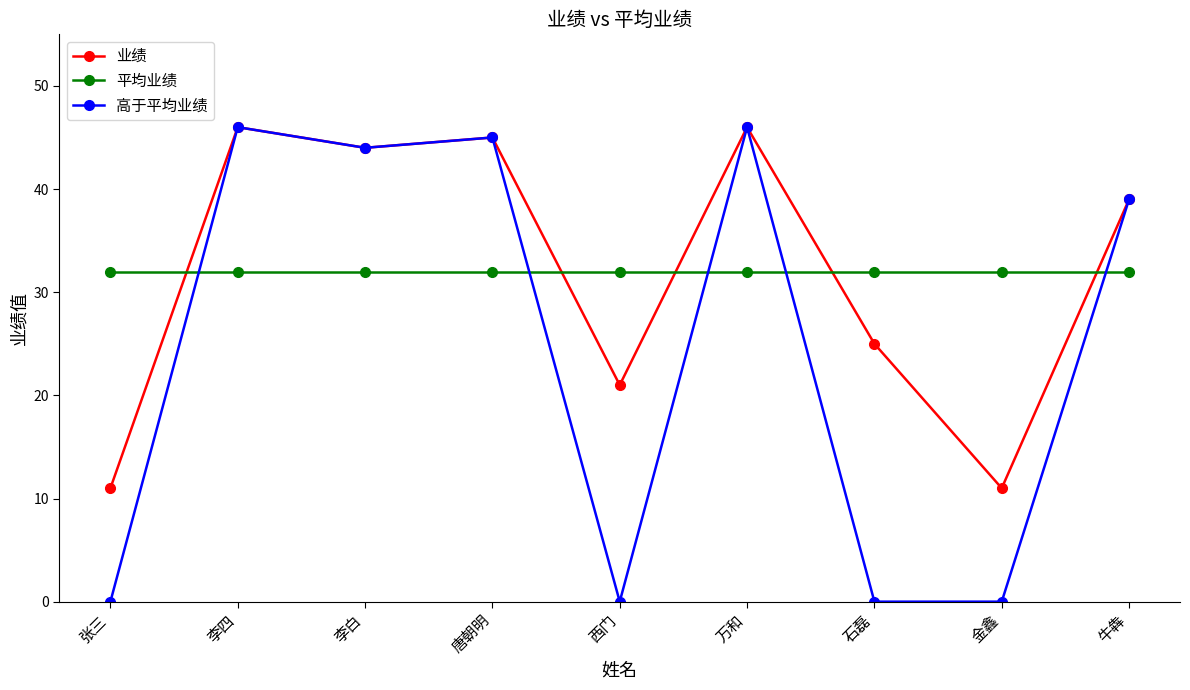

Which series has the widest spread of values?

高于平均业绩